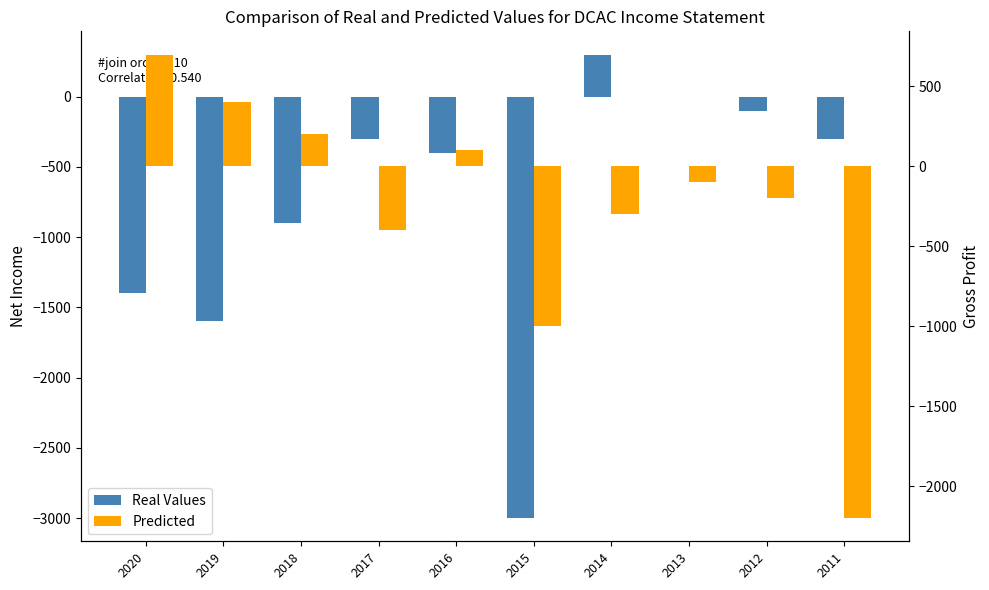

What is the total value across all series at 2011?

-2500